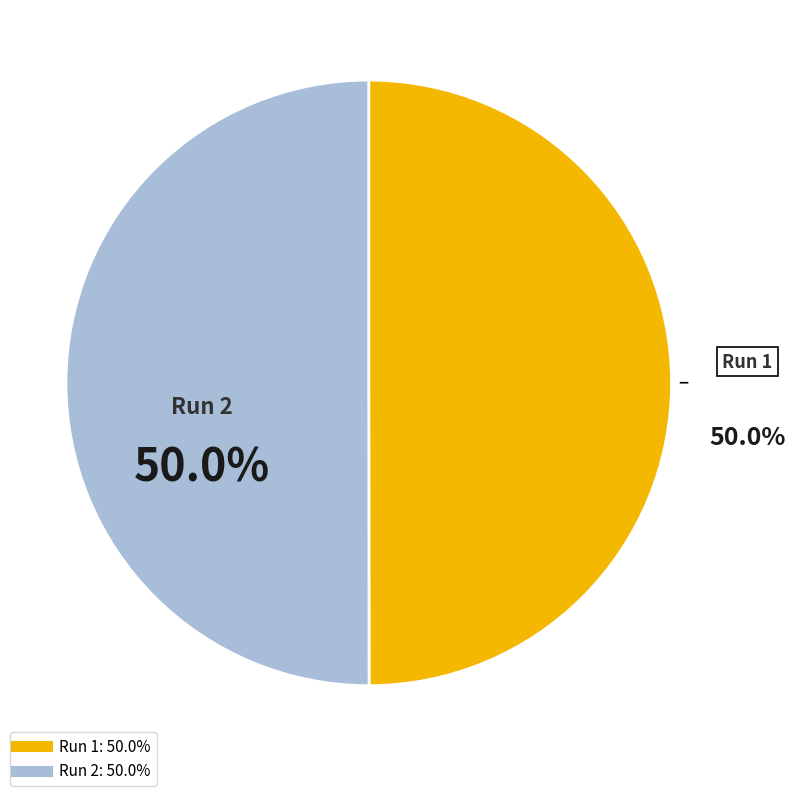

To the nearest percent, what is the average slice percentage?

50%